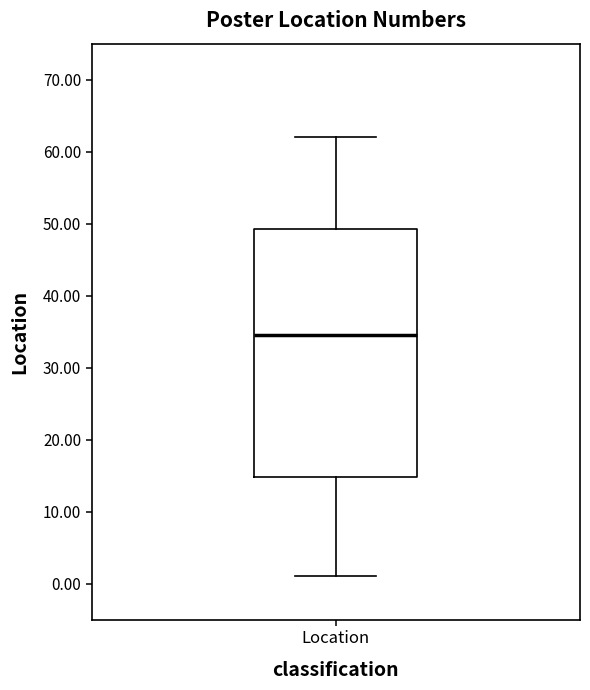

Transcribe this box plot: give where the median line is, the range the box spans, and where the two whiskers end, as read against the y-axis. The values are not printed on the chart, so give them approximately, as read against the axis.

median 35, box 15 to 49, whiskers 1 to 62